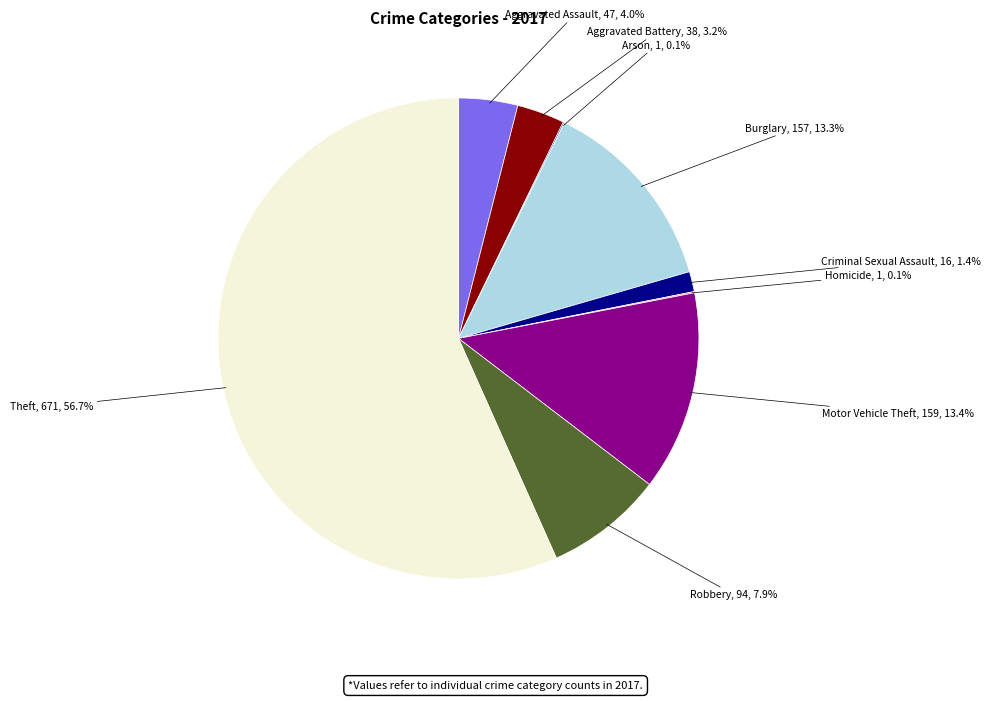

Is Theft the majority of the pie?

Yes